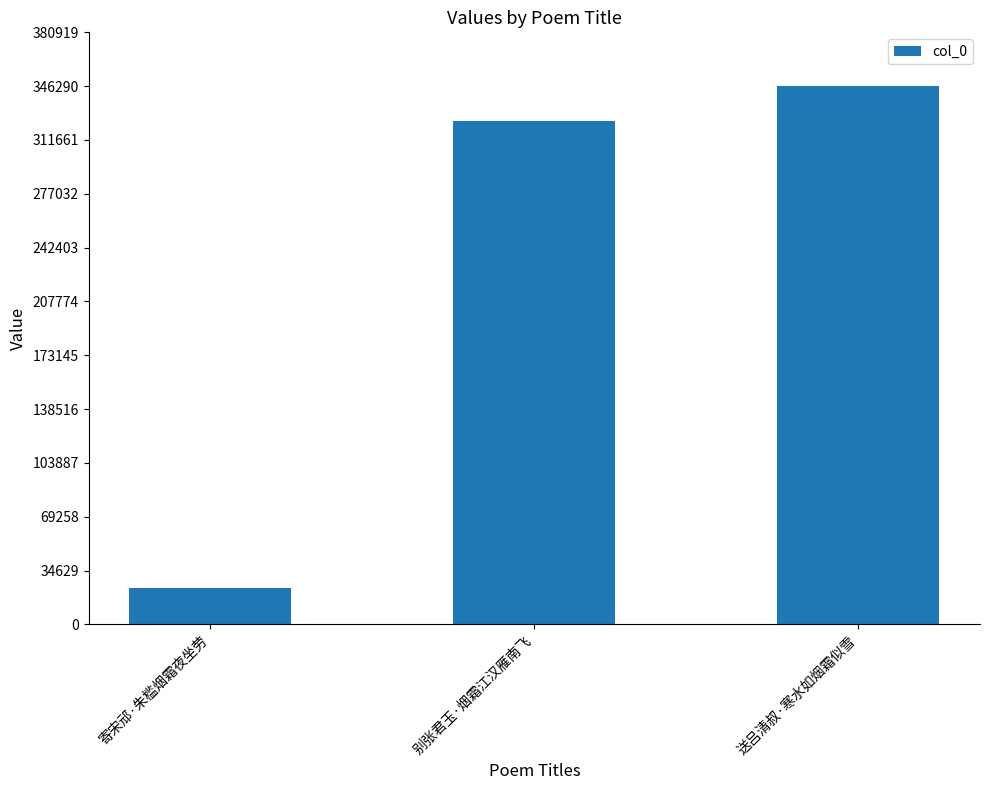

The value at 送吕清叔·寒水如烟霜似雪 is 95146. True or false?

False